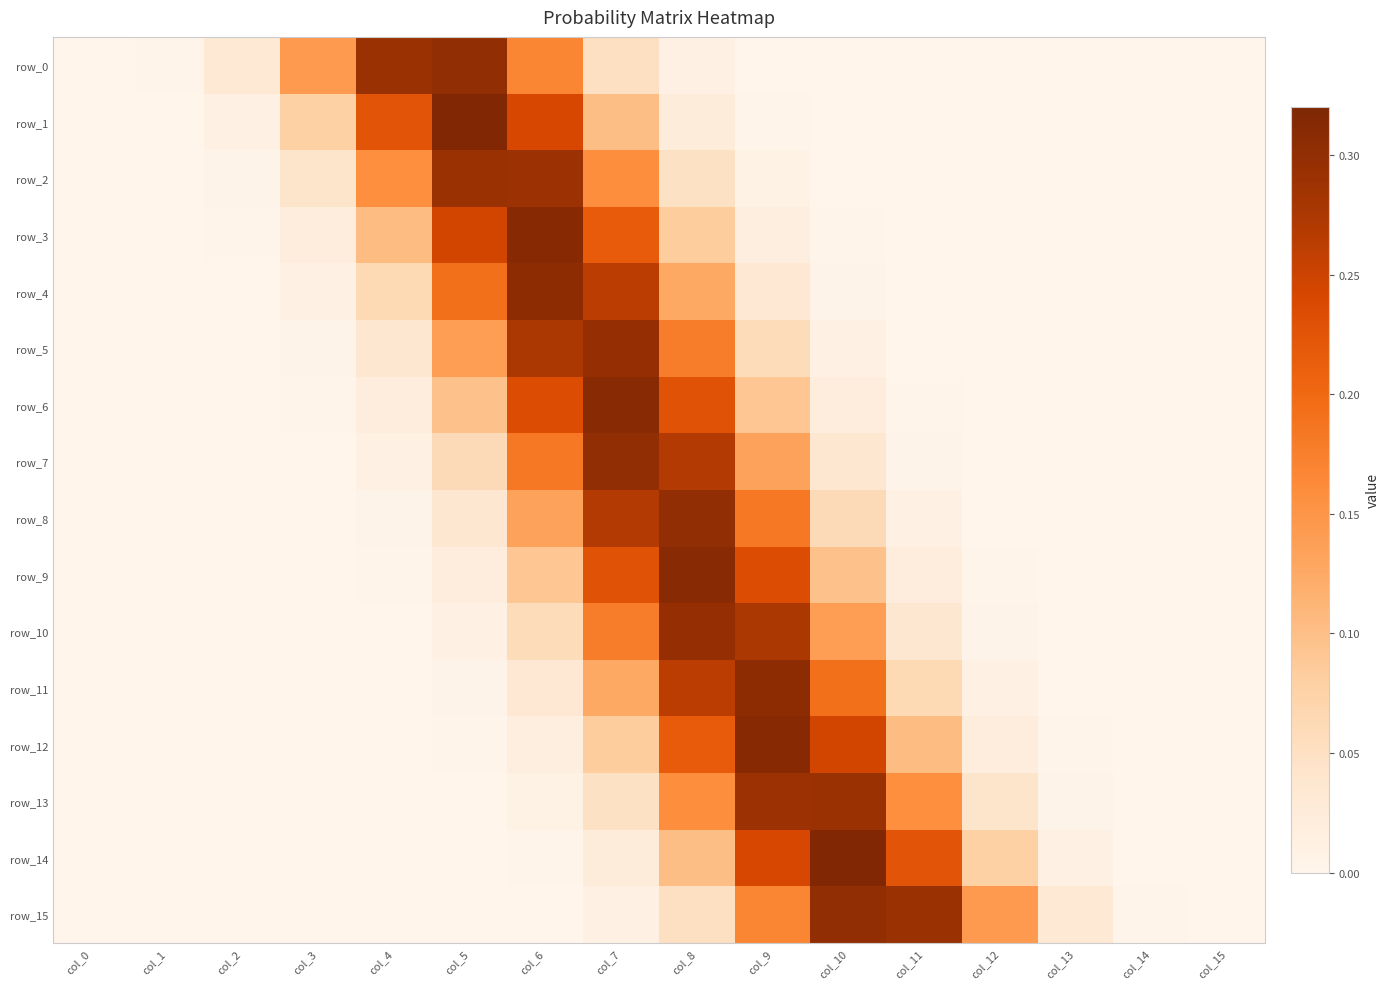

At how many categories does at least one series exceed 0?

16